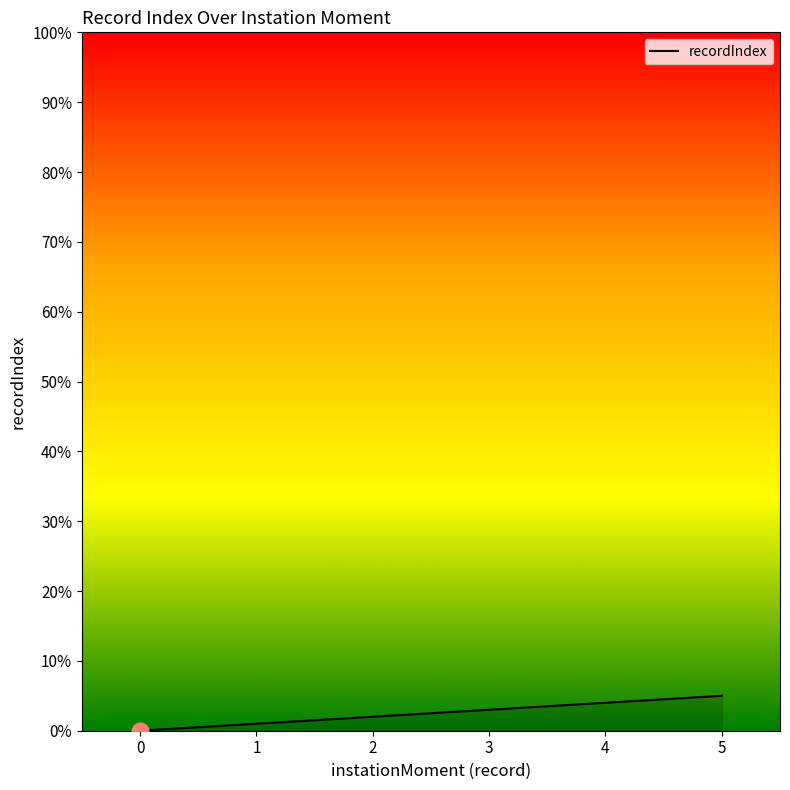

True or false: the data has more than 2 interior local peaks.

False